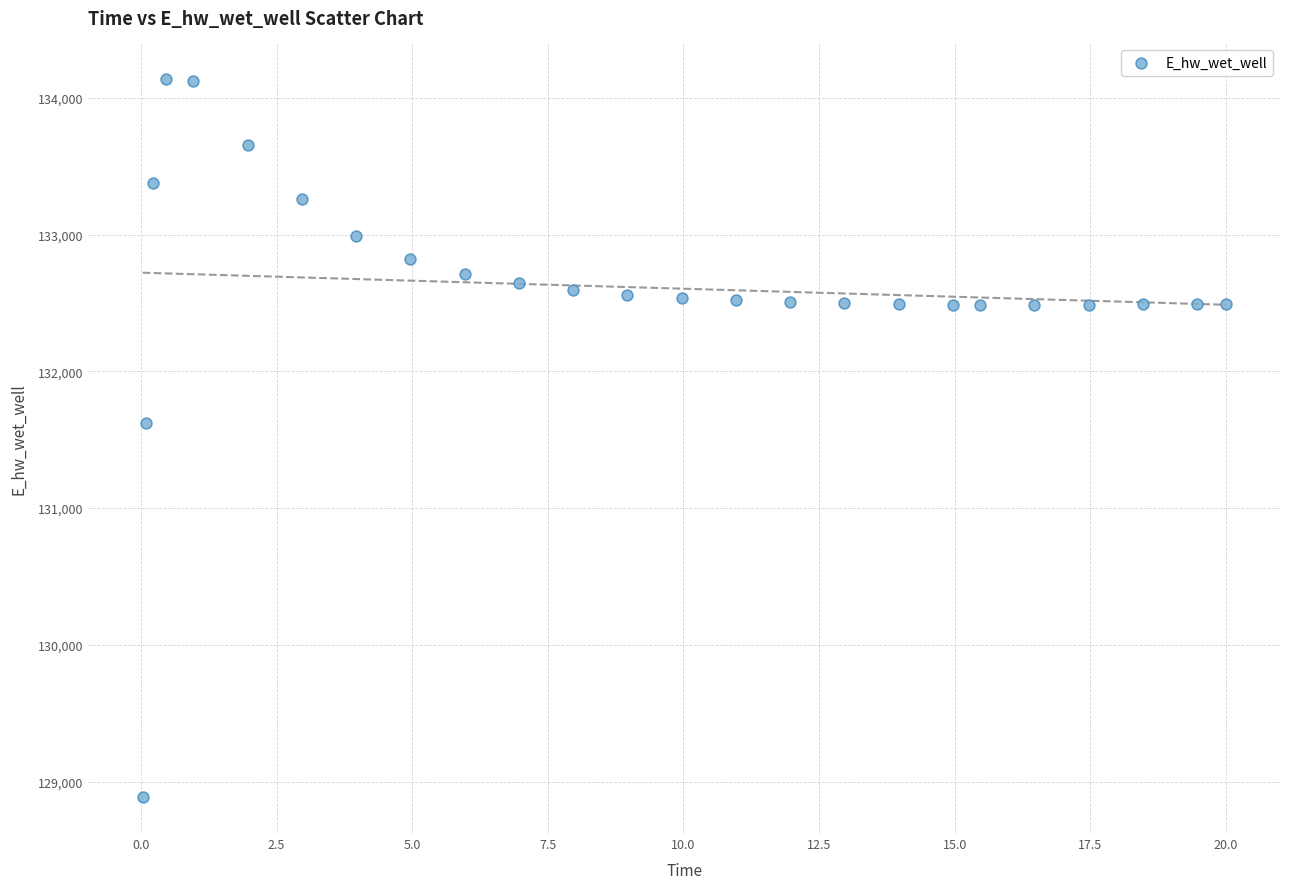

What Y value in the scatter plot is closest to 131510?

131624.0